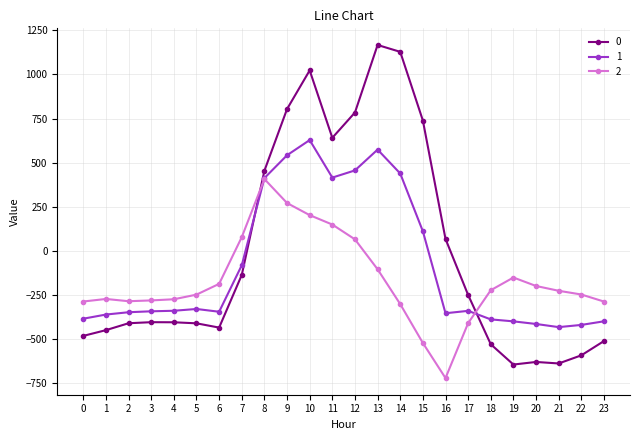

What is the greatest value displayed?

1167.2